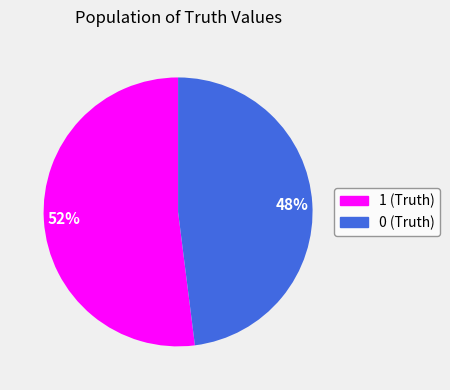

What is the largest slice in the pie chart?

1